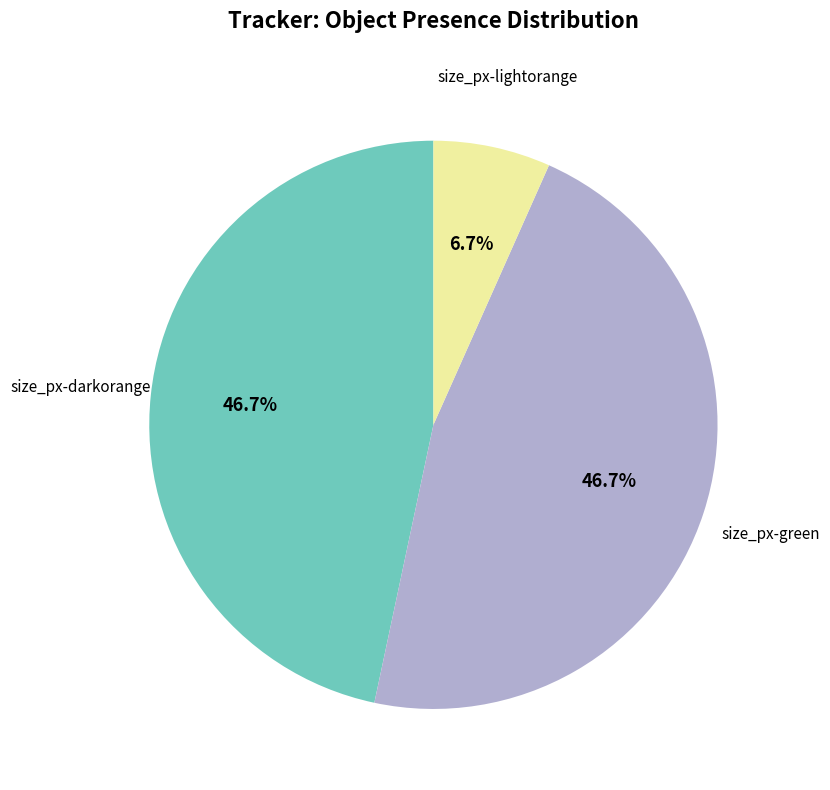

Which slice is the smallest?

size_px-lightorange